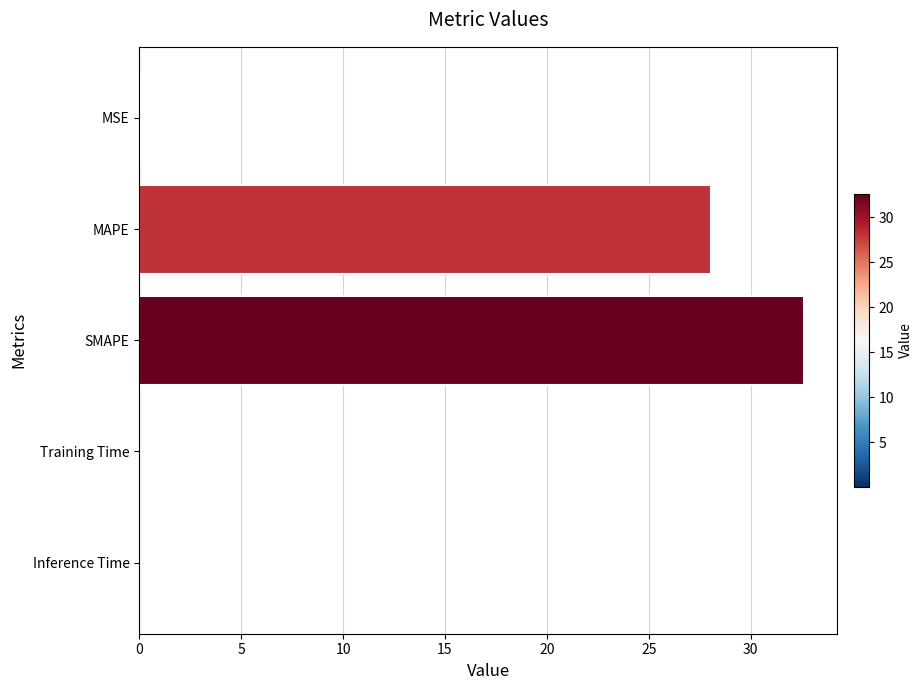

What value does the data have at MAPE?

28.0